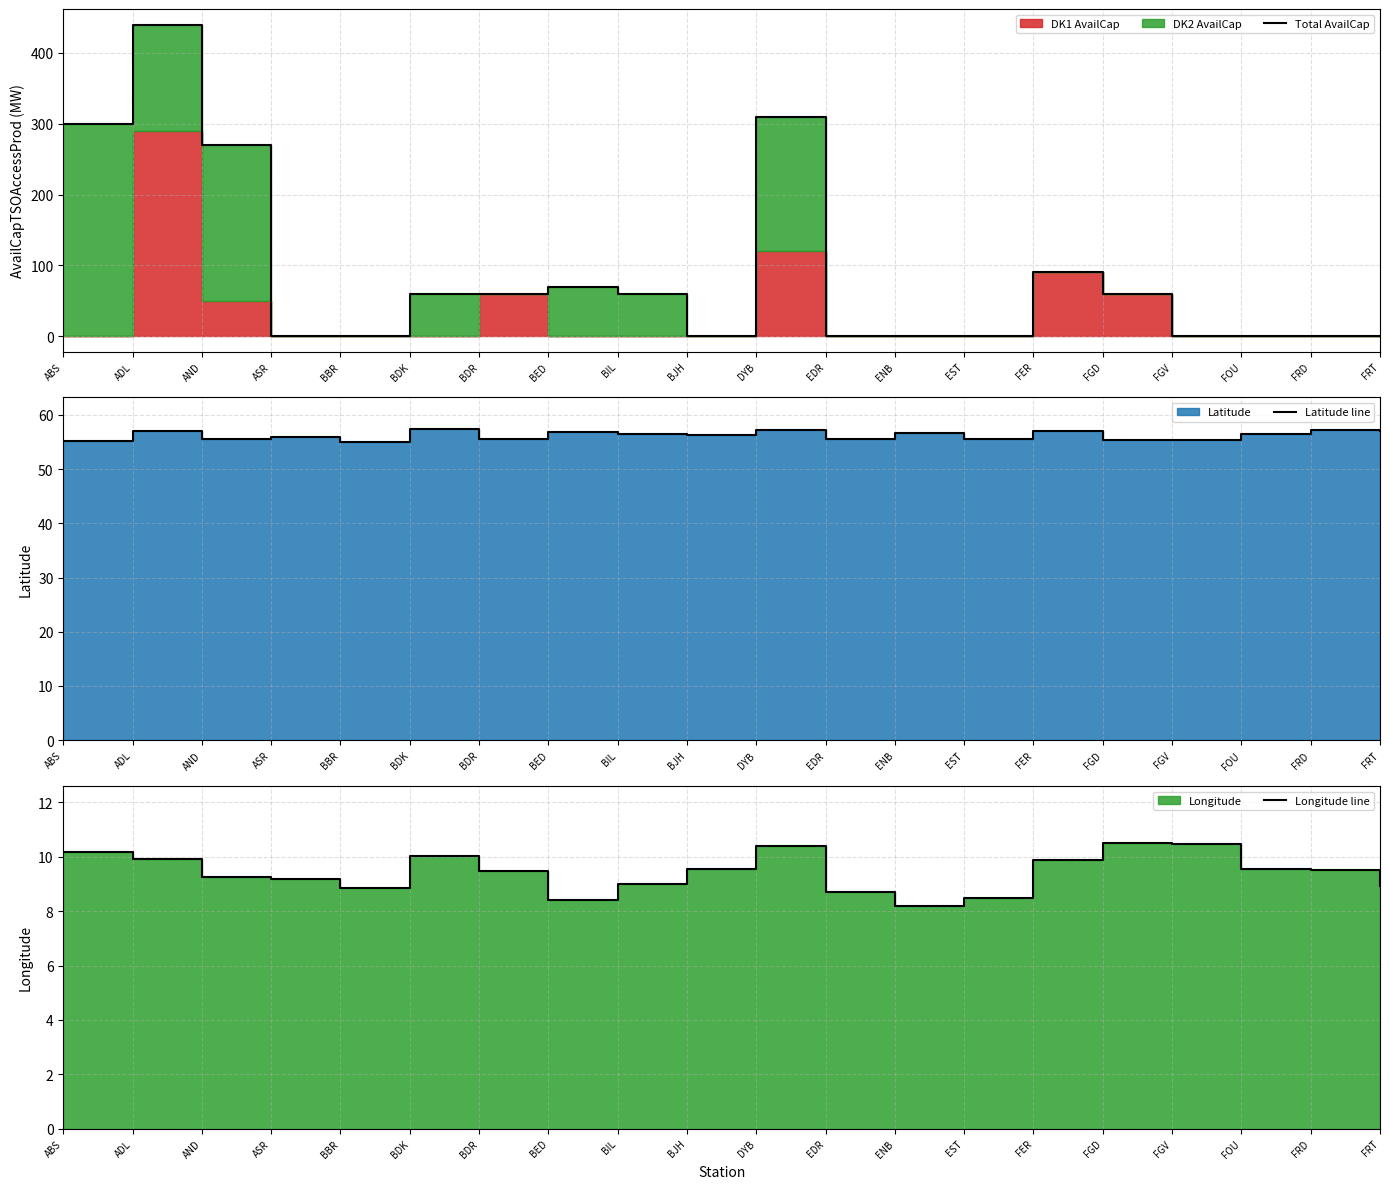

Reading left to right, list all the values displayed in this chart.

Total AvailCap: 300.0	440.0	270.0	0.0	0.0	60.0	60.0	70.0	60.0	0.0	310.0	0.0	0.0	0.0	90.0	60.0	0.0	0.0	0.0	0.0
Latitude line: 55.2	57.0	55.5	55.9	55.1	57.5	55.5	56.8	56.5	56.2	57.3	55.5	56.6	55.5	57.0	55.4	55.4	56.5	57.1	57.1
Longitude line: 10.2	9.9	9.2	9.2	8.8	10.0	9.5	8.4	9.0	9.6	10.4	8.7	8.2	8.5	9.9	10.5	10.5	9.6	9.5	8.9